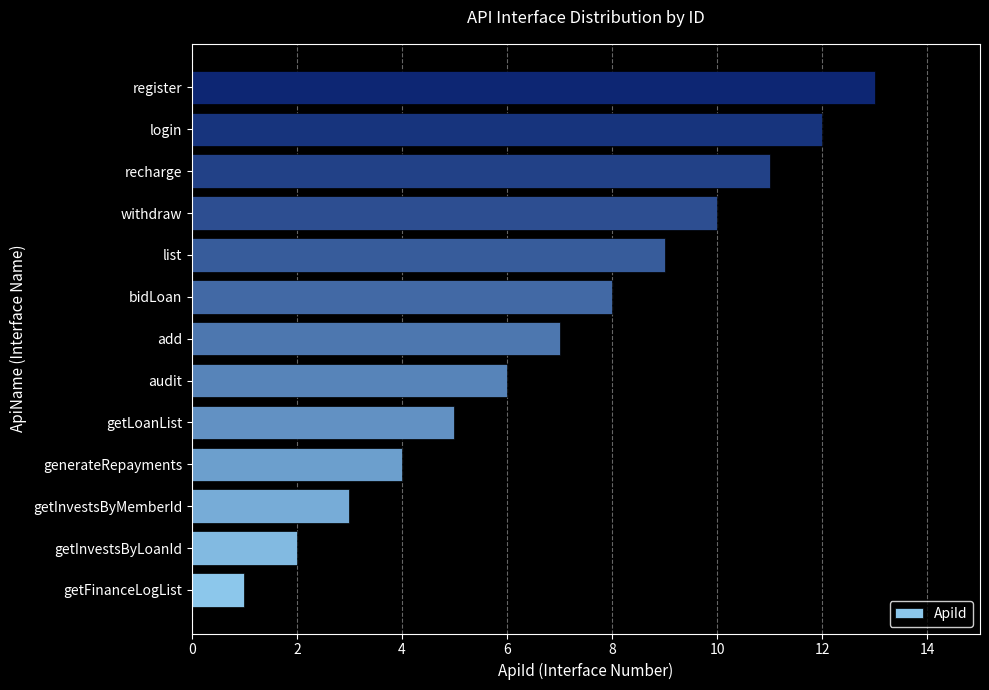

What value does the data have at register?

13